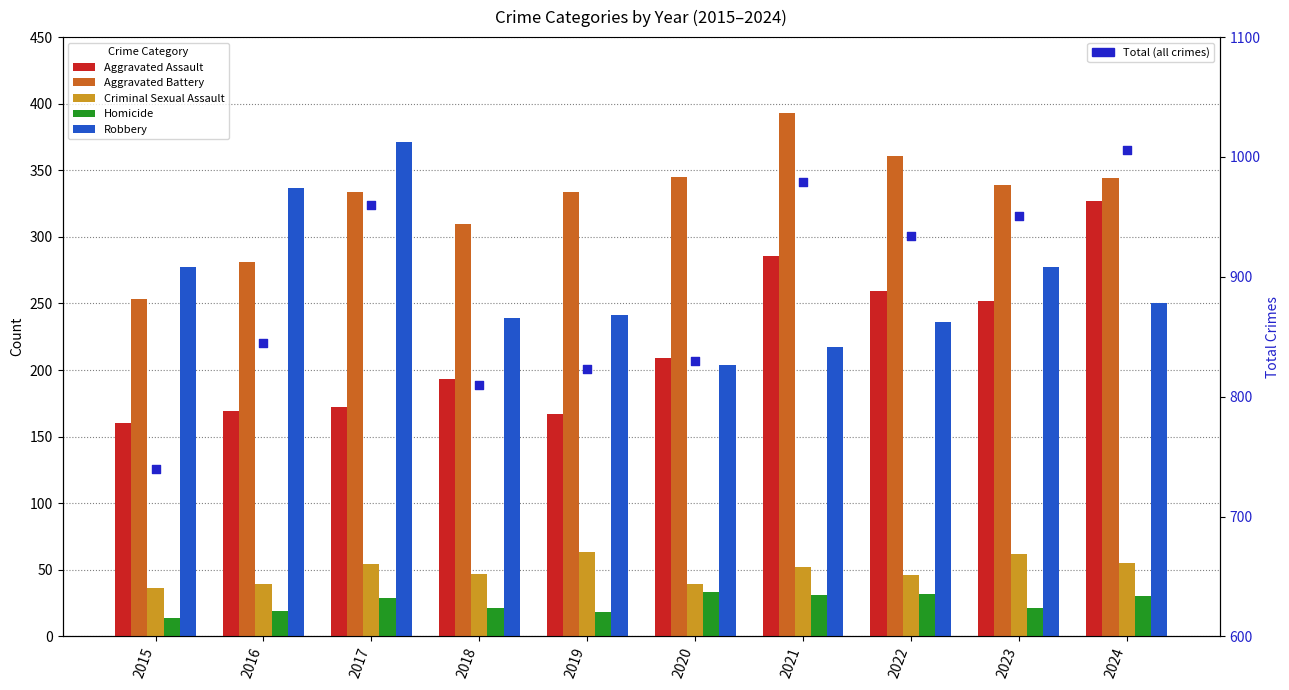

Which series contains the highest Y value?

Total (all crimes)